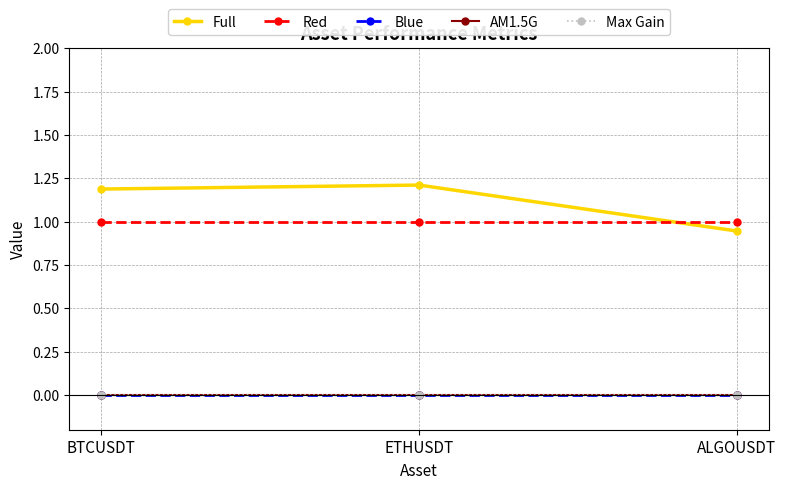

Between ETHUSDT and ALGOUSDT, which series saw the biggest shift?

Full